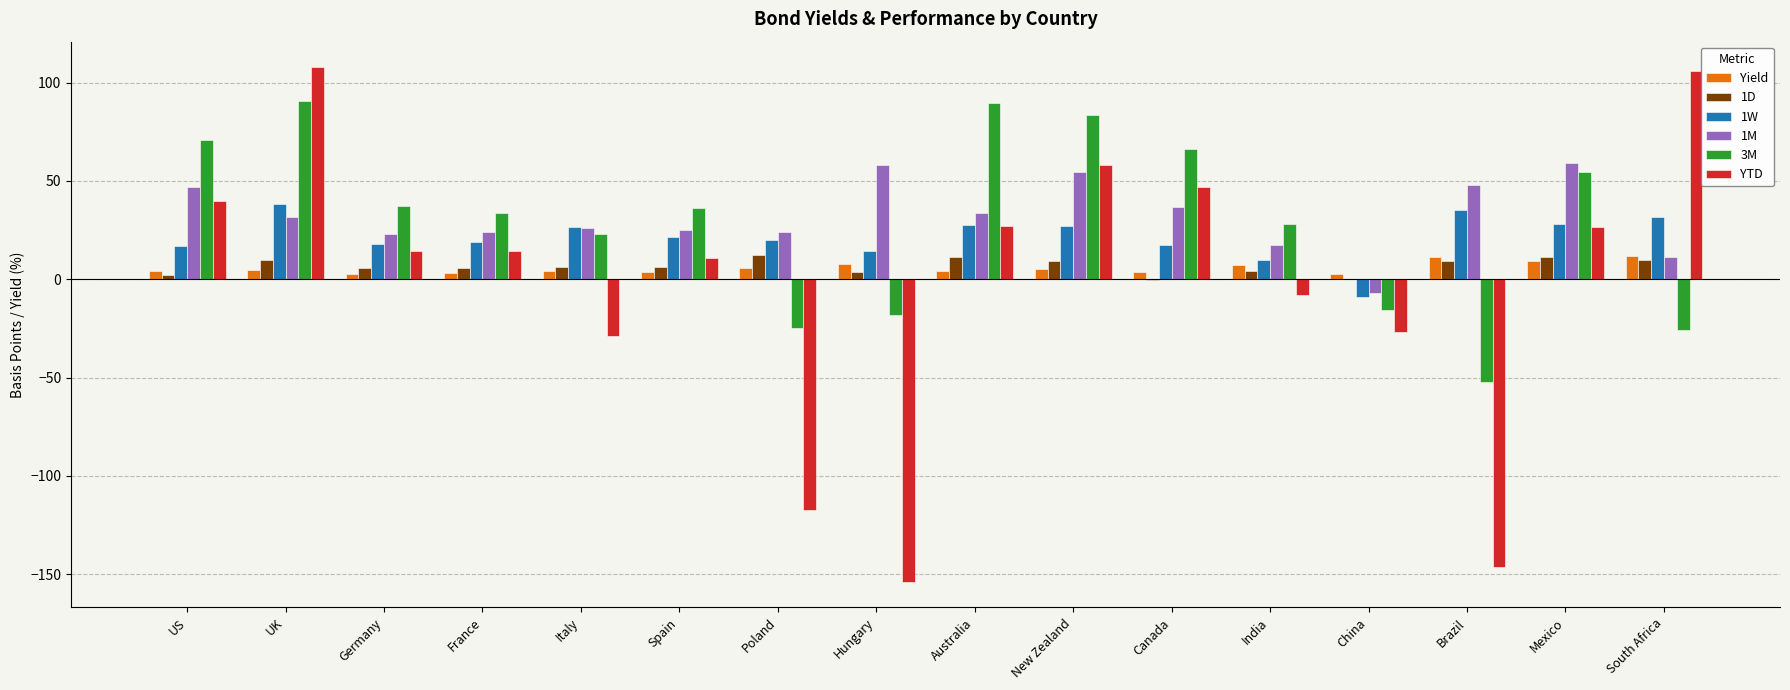

Between Hungary and Australia, which series saw the biggest shift?

YTD